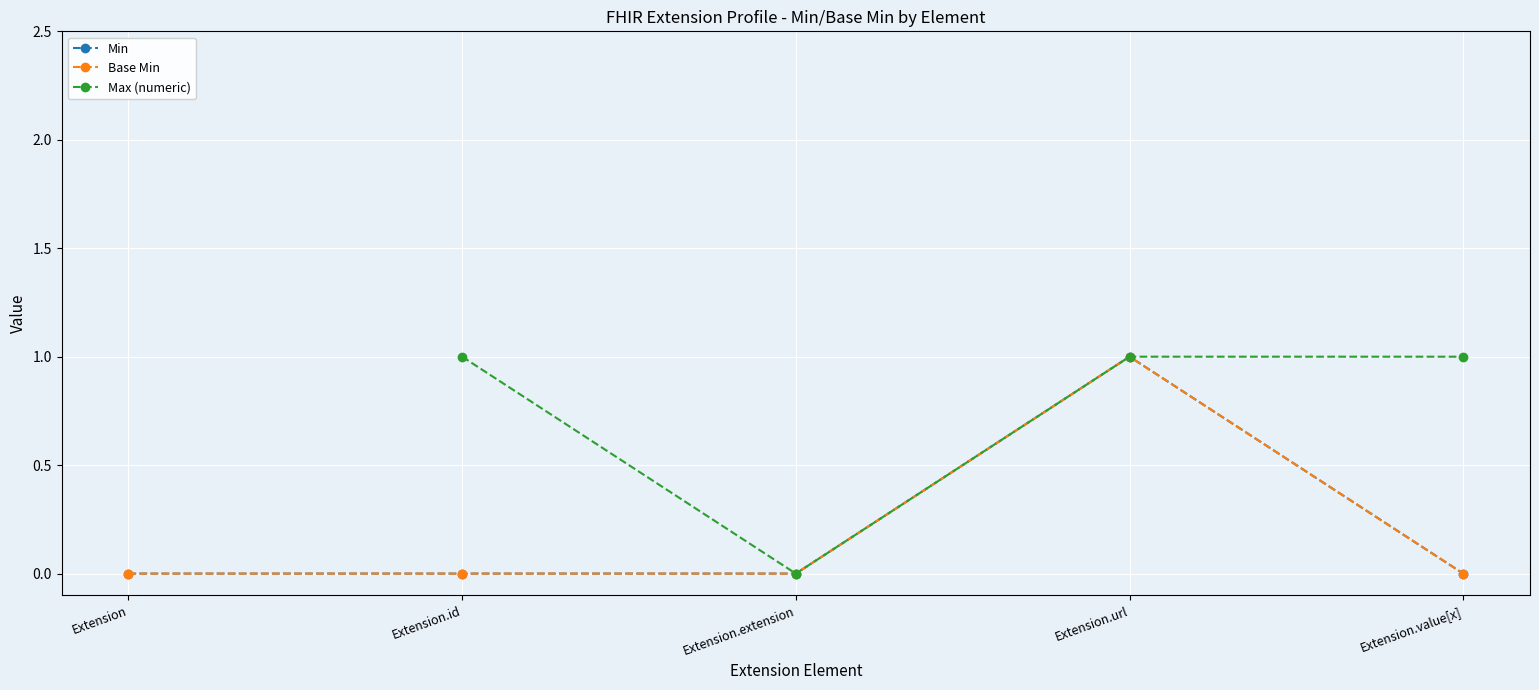

Which series has the largest range (max minus min)?

Min